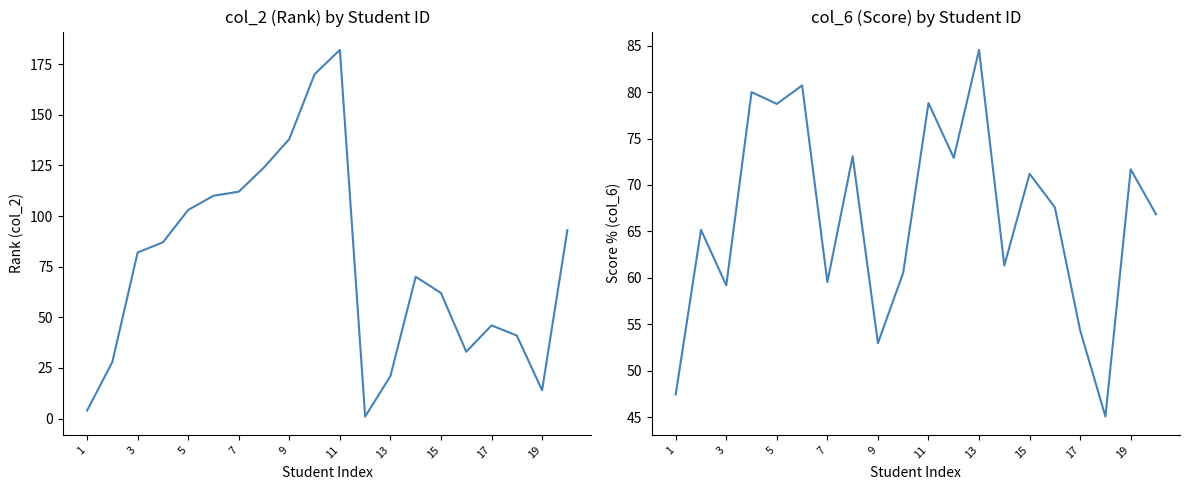

The value of col_6 (Score) at 15 is 123.4. True or false?

False